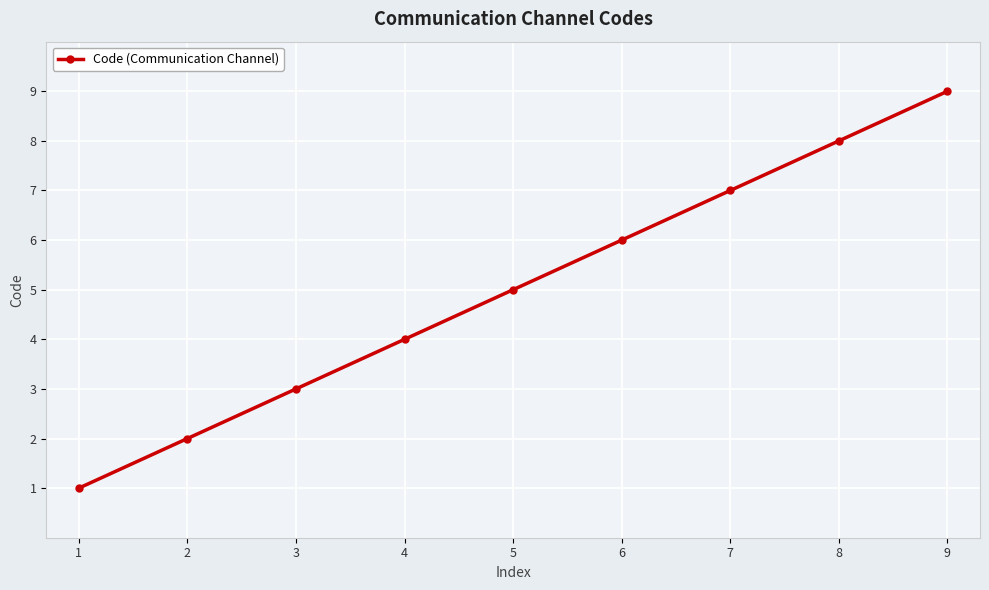

Which has a higher value, 5 or 1?

5